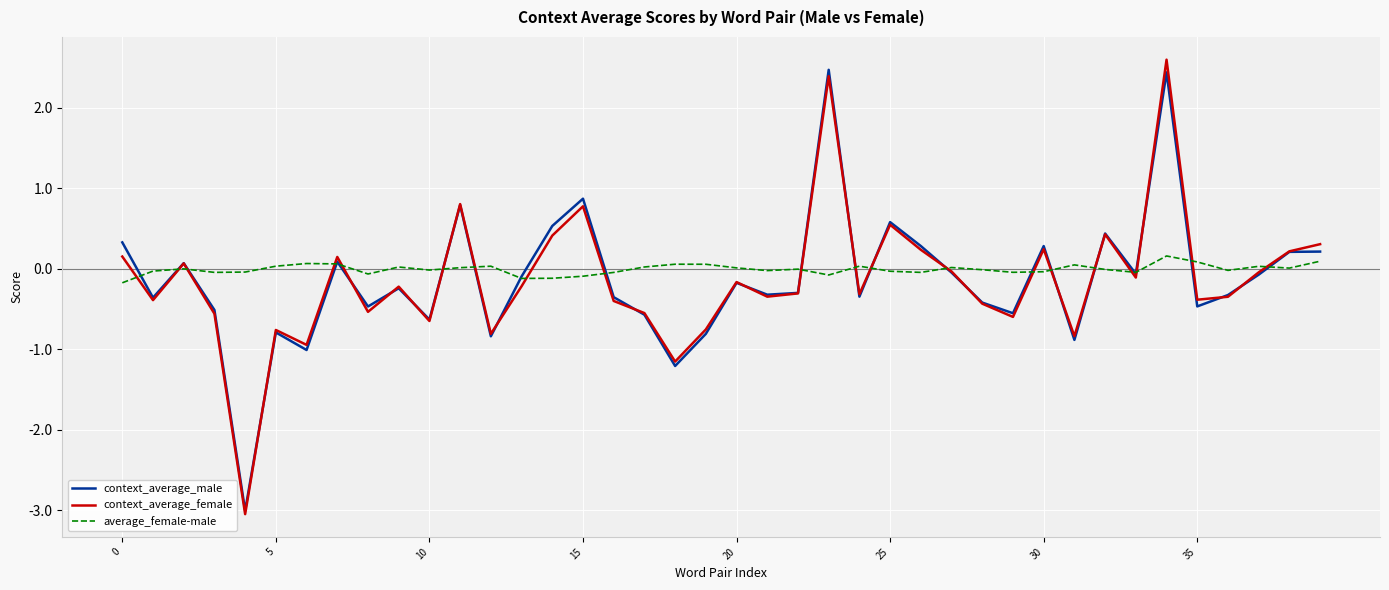

What is the greatest value displayed?

2.6